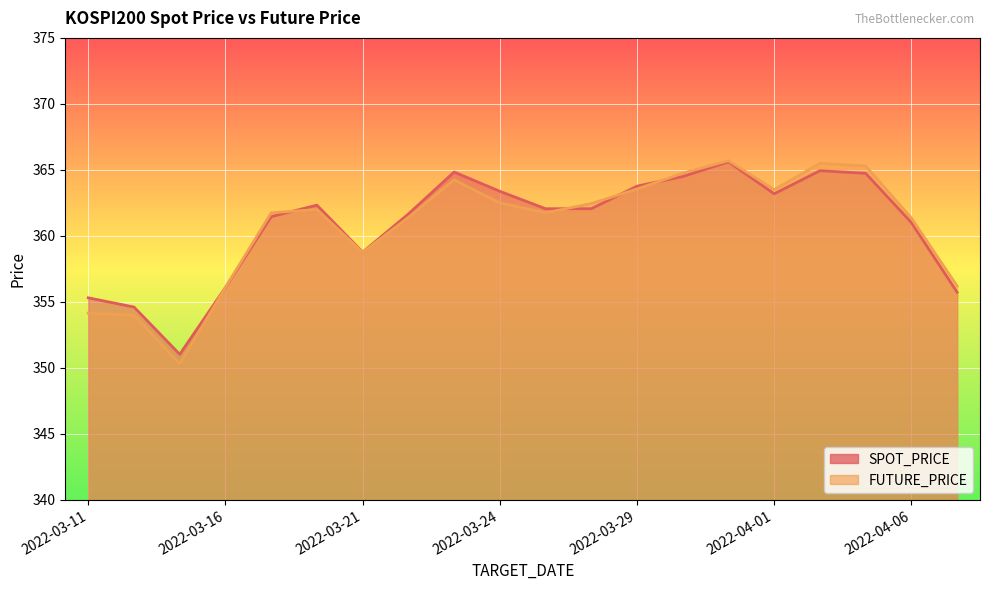

How many intersections are there between FUTURE_PRICE and SPOT_PRICE?

5